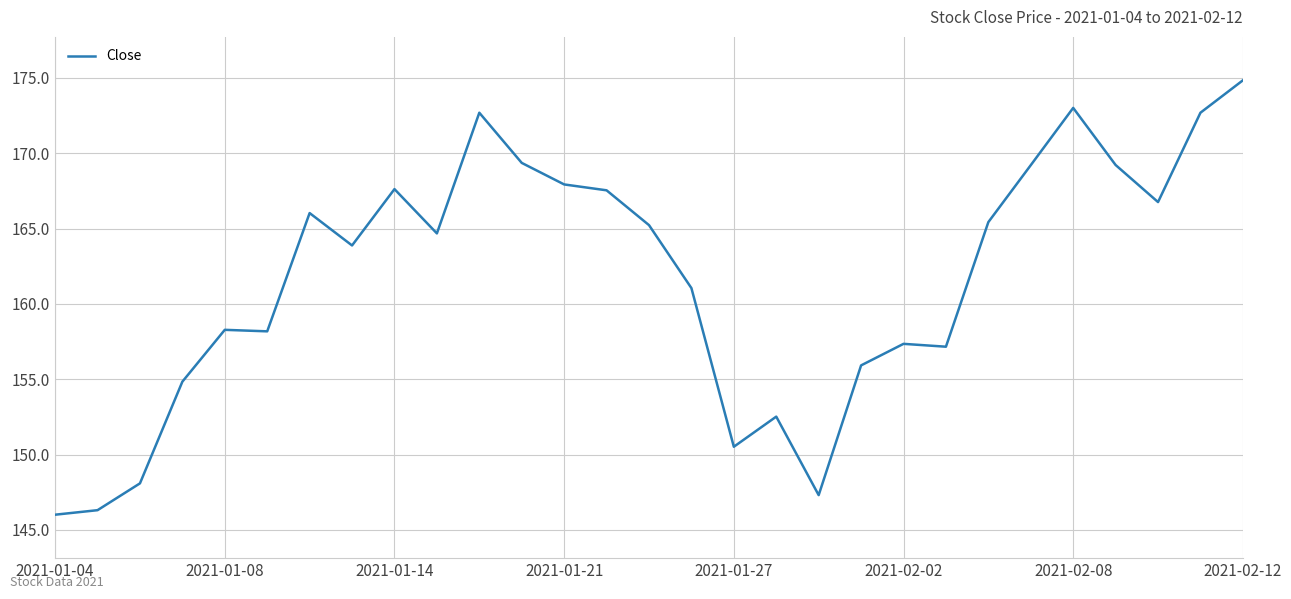

What is the maximum value shown in the chart?

174.8